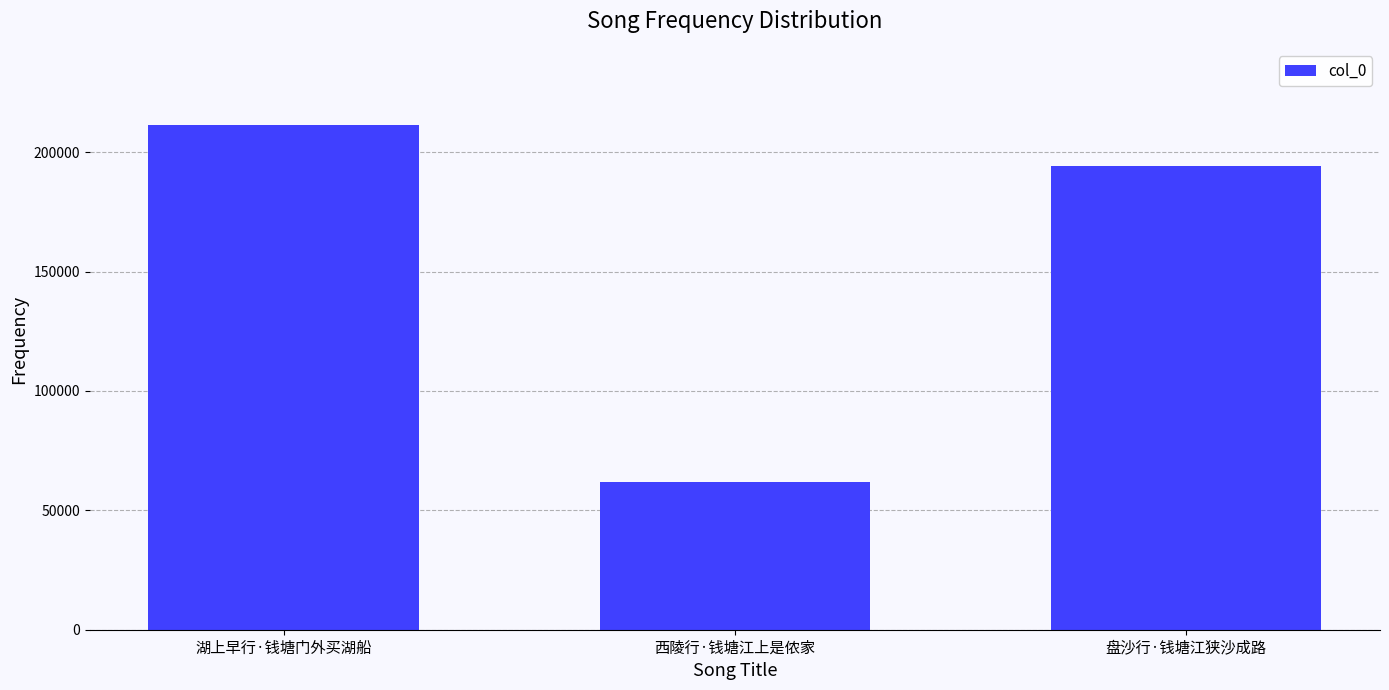

Does the chart contain stacked bars?

No